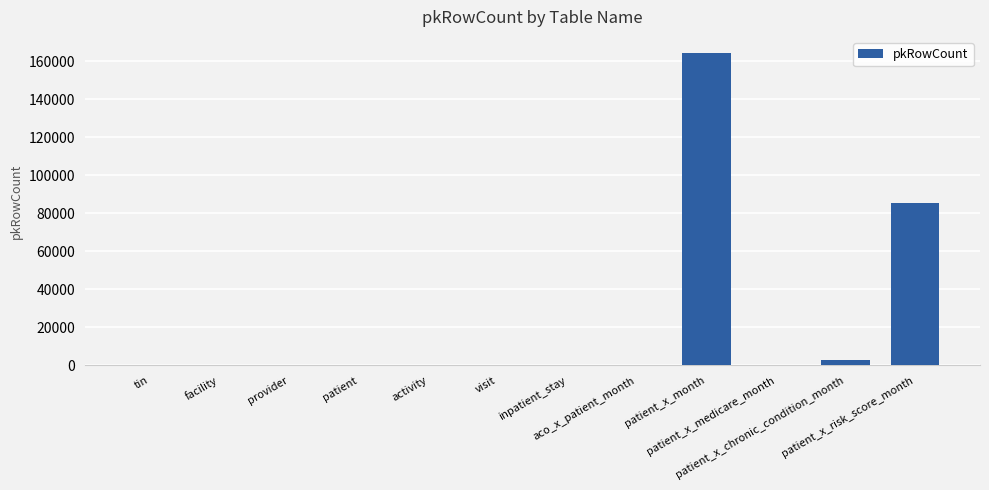

What is the maximum value shown in the chart?

164592